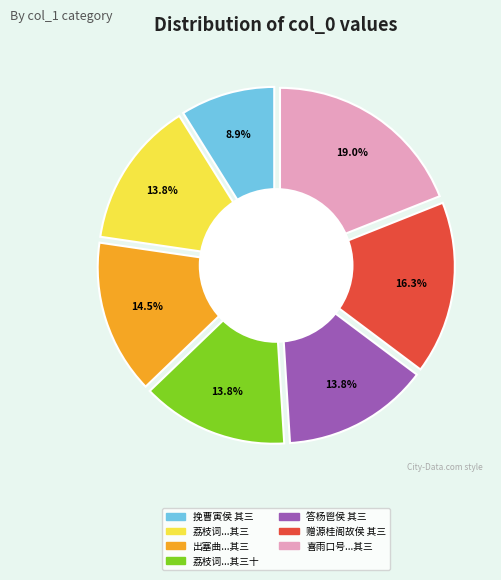

Is it true that 荔枝词三十首寄张子白杨鬯侯 其三 is 14% of the pie?

True